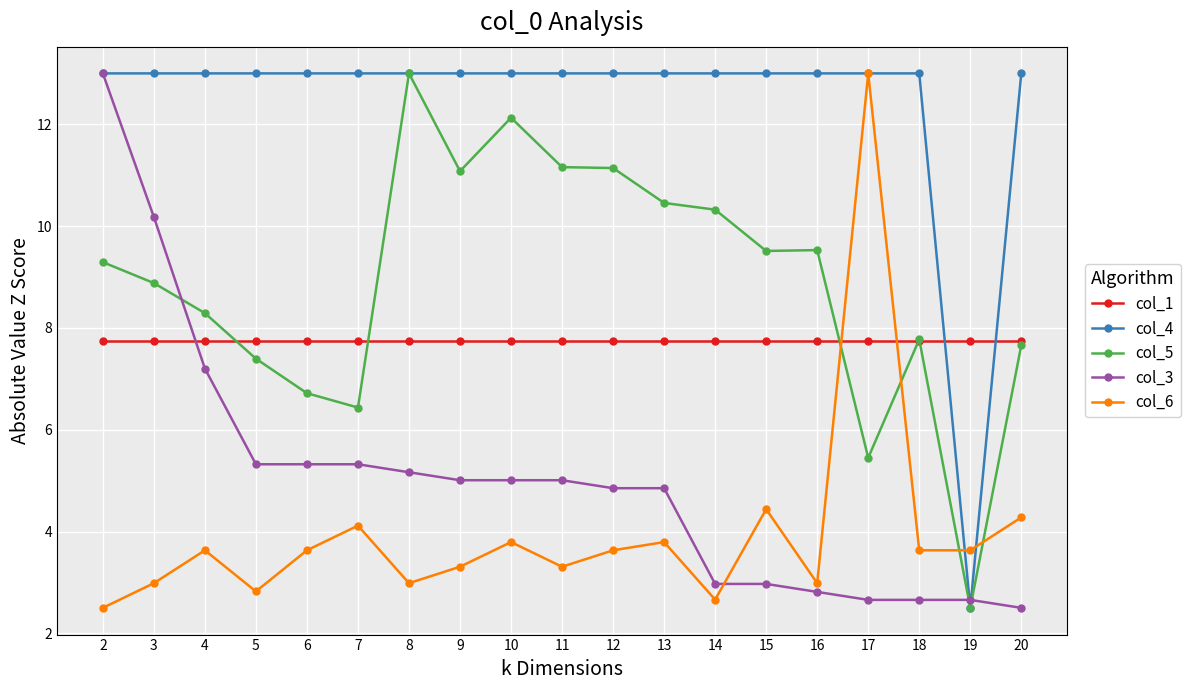

True or false: col_6 has more than 2 interior local peaks.

True